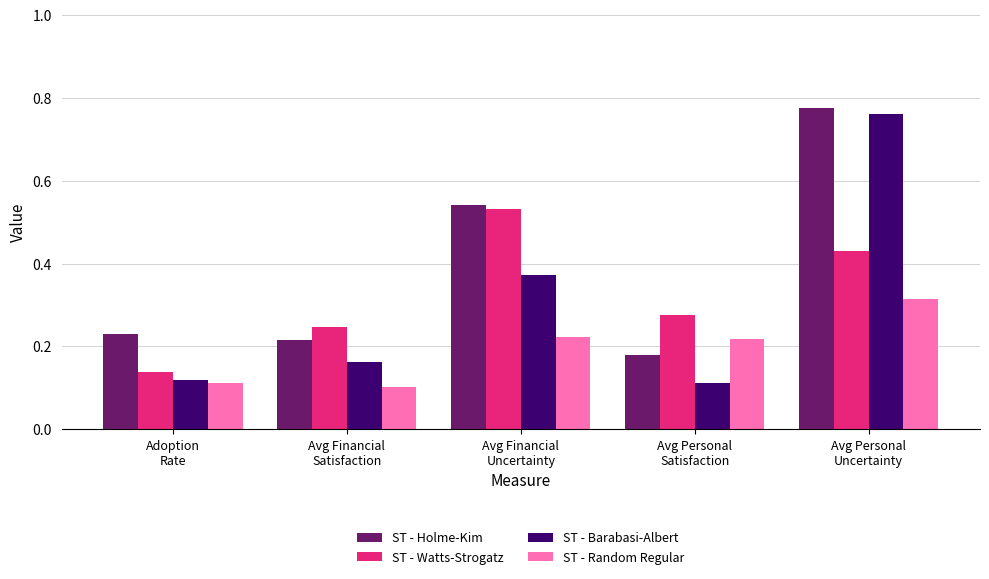

At how many categories does at least one series exceed 0?

5